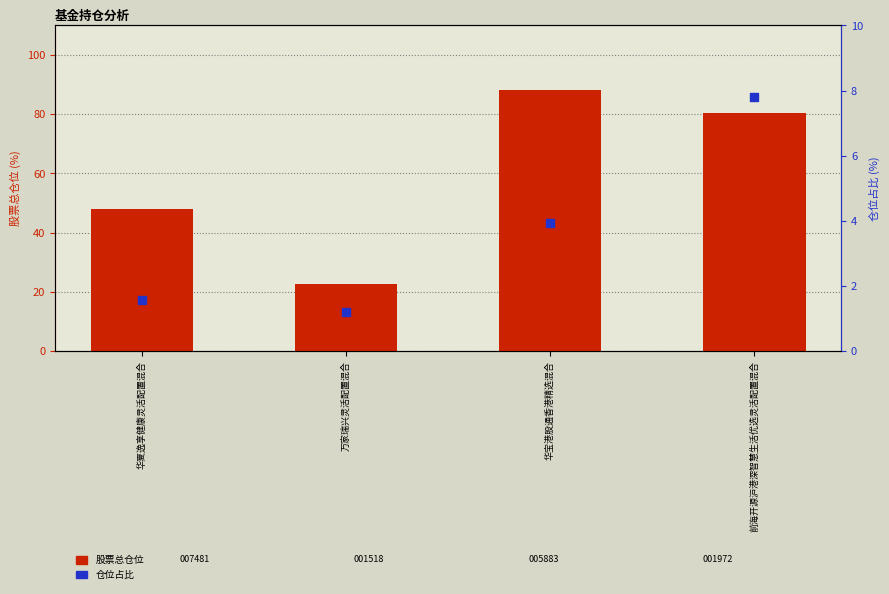

Is the value of 仓位占比 at 前海开源沪港深智慧生活优选灵活配置混合 greater than the value of 股票总仓位 at 华夏逸享健康灵活配置混合?

No